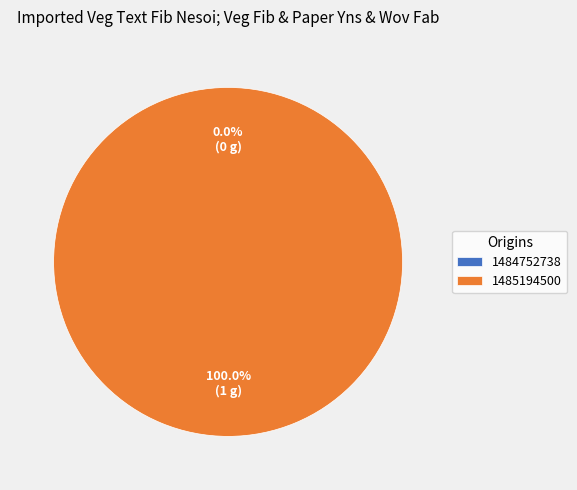

Rank the categories by value from lowest to highest.

1484752738, 1485194500